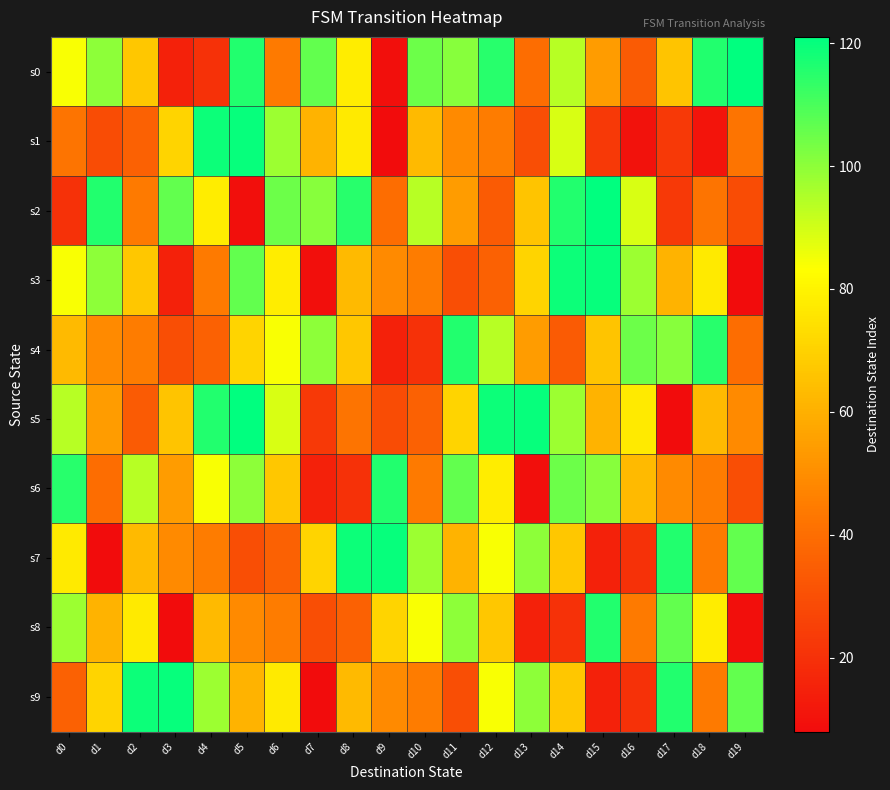

Reading left to right, extract all data points from this chart.

s0: d0=84	d1=100	d2=67	d3=15	d4=20	d5=116	d6=44	d7=106	d8=78	d9=9	d10=105	d11=101	d12=115	d13=40	d14=94	d15=54	d16=34	d17=66	d18=116	d19=121
s1: d0=42	d1=29	d2=36	d3=71	d4=119	d5=120	d6=98	d7=61	d8=77	d9=8	d10=63	d11=49	d12=45	d13=30	d14=89	d15=23	d16=10	d17=23	d18=11	d19=42
s2: d0=20	d1=116	d2=44	d3=106	d4=78	d5=9	d6=105	d7=101	d8=115	d9=40	d10=94	d11=54	d12=34	d13=66	d14=116	d15=121	d16=89	d17=23	d18=42	d19=29
s3: d0=84	d1=100	d2=67	d3=15	d4=44	d5=106	d6=78	d7=9	d8=63	d9=49	d10=45	d11=30	d12=36	d13=71	d14=119	d15=120	d16=98	d17=61	d18=77	d19=8
s4: d0=63	d1=49	d2=45	d3=30	d4=36	d5=71	d6=84	d7=100	d8=67	d9=15	d10=20	d11=116	d12=94	d13=54	d14=34	d15=66	d16=105	d17=101	d18=115	d19=40
s5: d0=94	d1=54	d2=34	d3=66	d4=116	d5=121	d6=89	d7=23	d8=42	d9=29	d10=36	d11=71	d12=119	d13=120	d14=98	d15=61	d16=77	d17=8	d18=63	d19=49
s6: d0=115	d1=40	d2=94	d3=54	d4=84	d5=100	d6=67	d7=15	d8=20	d9=116	d10=44	d11=106	d12=78	d13=9	d14=105	d15=101	d16=63	d17=49	d18=45	d19=30
s7: d0=77	d1=8	d2=63	d3=49	d4=45	d5=30	d6=36	d7=71	d8=119	d9=120	d10=98	d11=61	d12=84	d13=100	d14=67	d15=15	d16=20	d17=116	d18=44	d19=106
s8: d0=98	d1=61	d2=77	d3=8	d4=63	d5=49	d6=45	d7=30	d8=36	d9=71	d10=84	d11=100	d12=67	d13=15	d14=20	d15=116	d16=44	d17=106	d18=78	d19=9
s9: d0=36	d1=71	d2=119	d3=120	d4=98	d5=61	d6=77	d7=8	d8=63	d9=49	d10=45	d11=30	d12=84	d13=100	d14=67	d15=15	d16=20	d17=116	d18=44	d19=106